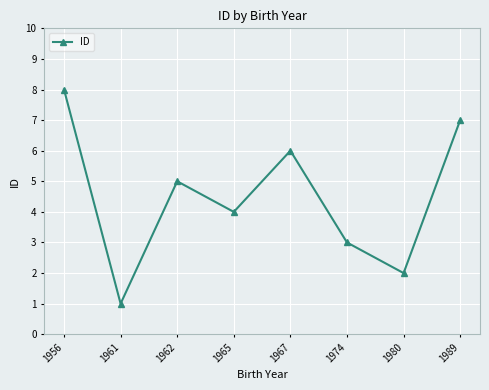

What value does the data have at 1974?

3